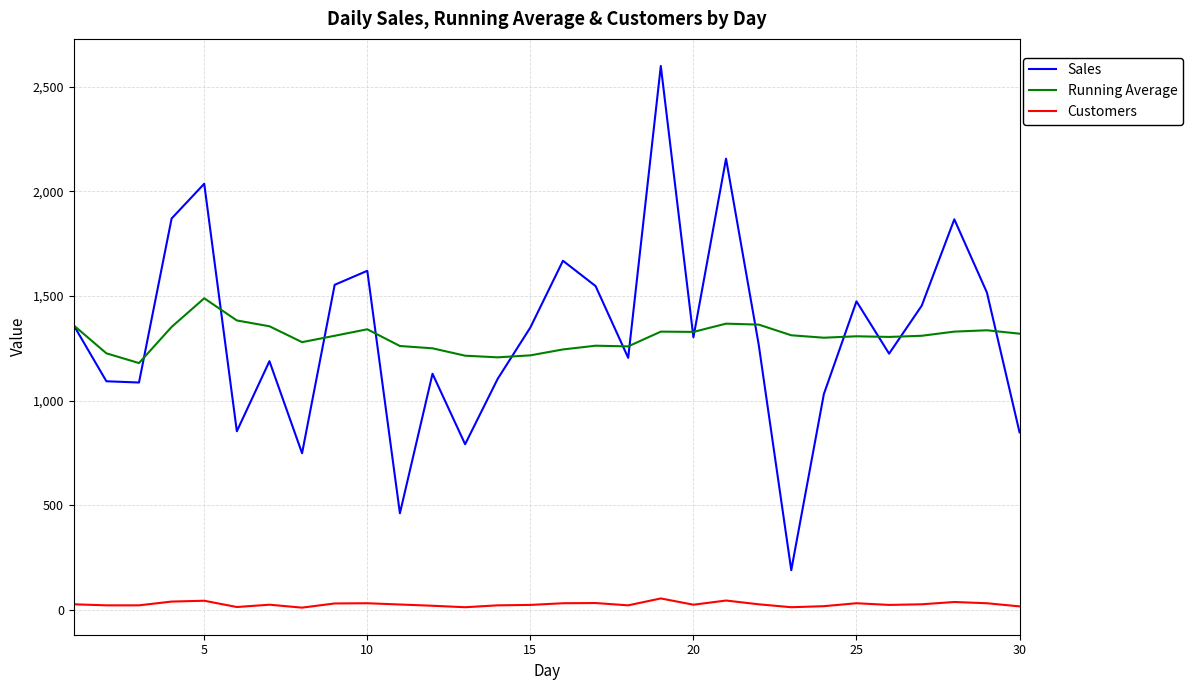

True or false: Customers and Running Average intersect in this chart.

False